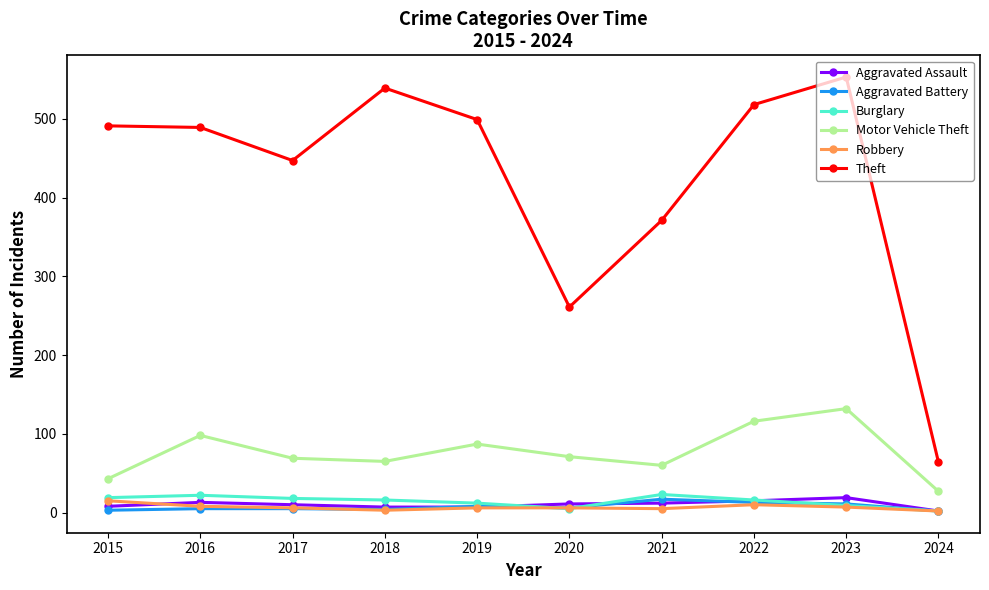

How many values in the Motor Vehicle Theft series are below 71?

5